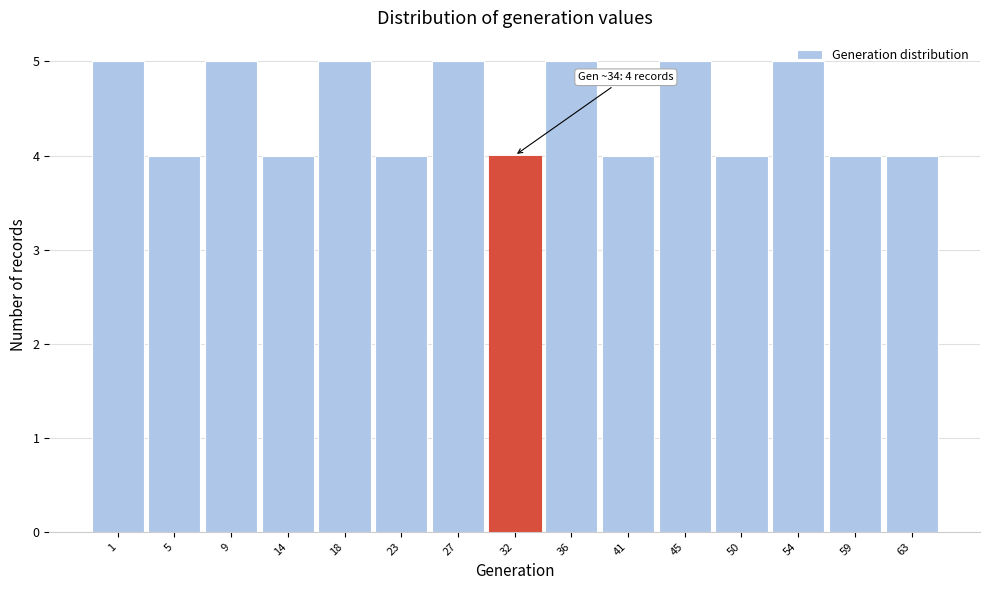

What is the value of the 12th bar from the left?

4